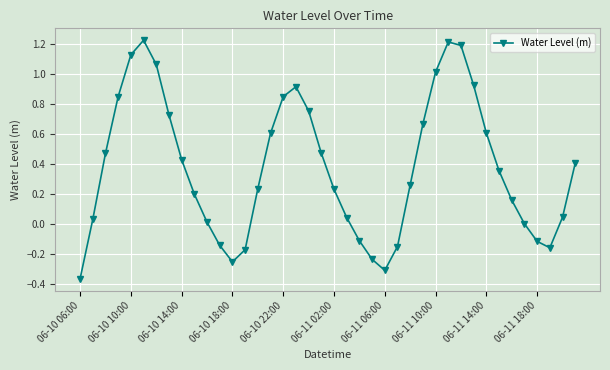

What is the sum of all values?

15.0